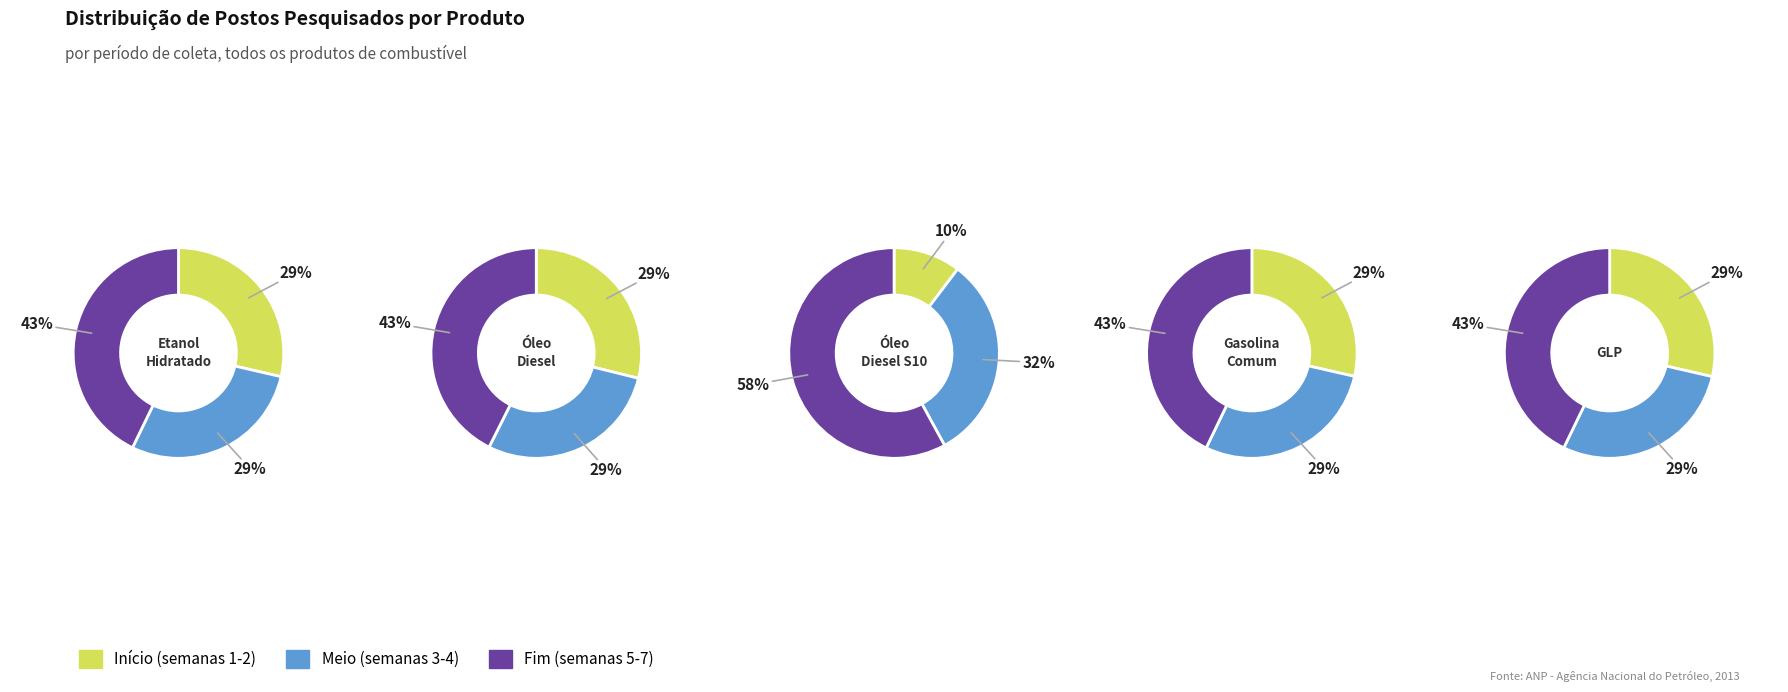

Do 3 and 0 together represent more than half of the pie?

No